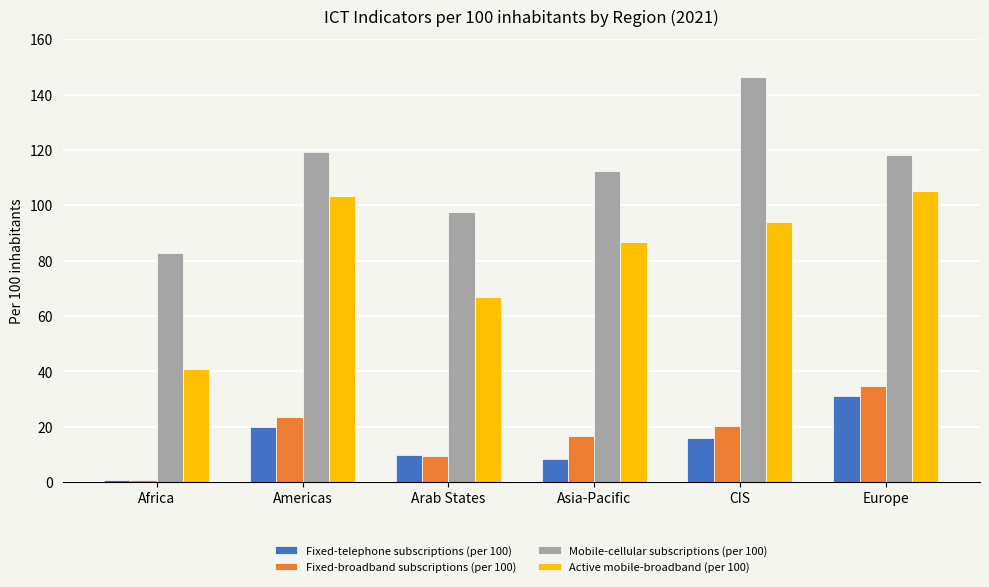

The Fixed-broadband subscriptions (per 100) series shows 16.7 at Asia-Pacific. True or false?

True